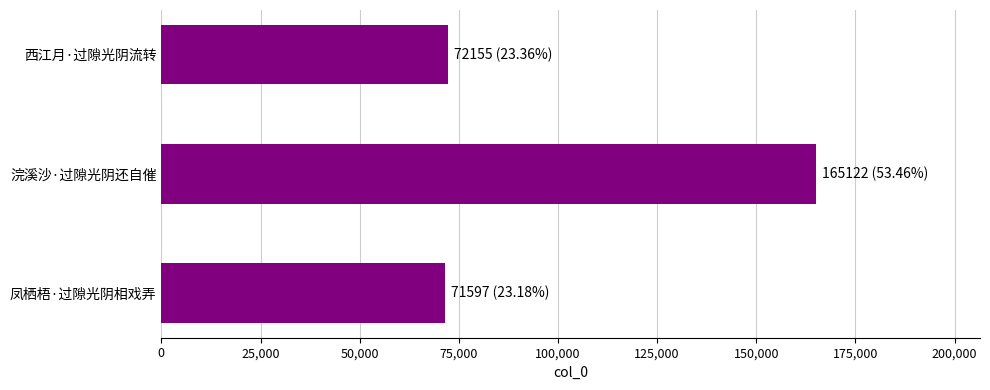

Between 浣溪沙·过隙光阴还自催 and 凤栖梧·过隙光阴相戏弄, which is larger?

浣溪沙·过隙光阴还自催